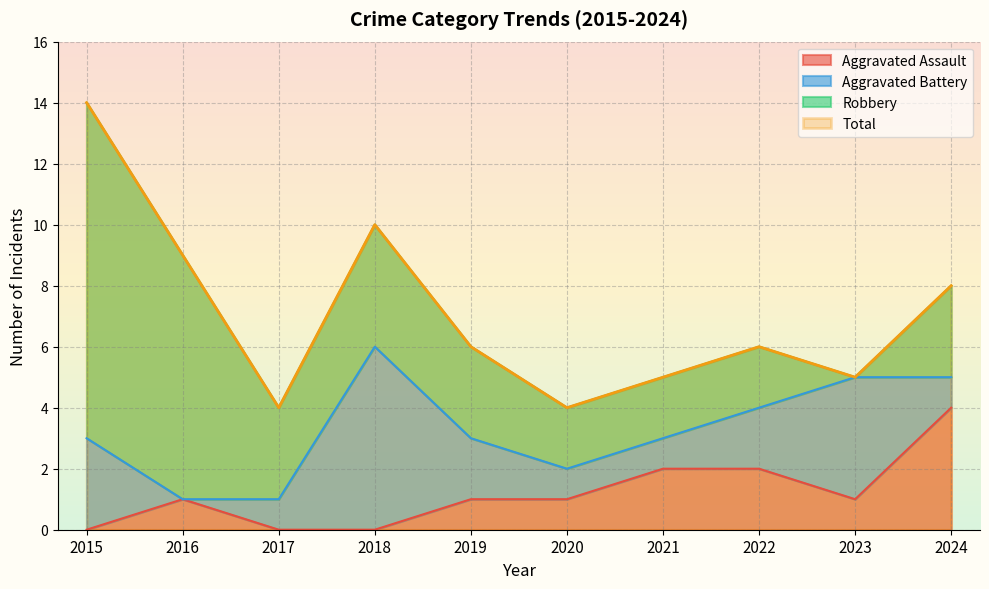

Rank the categories by Total value from lowest to highest.

2017, 2020, 2021, 2023, 2019, 2022, 2024, 2016, 2018, 2015